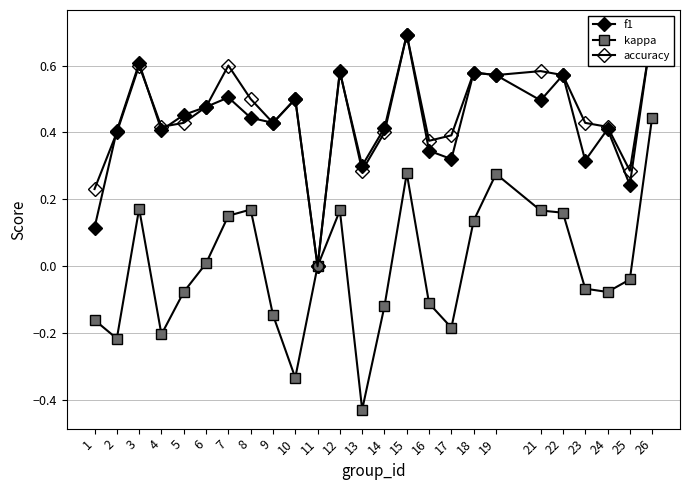

What is the value of the accuracy point at the 5th from the left?

0.4